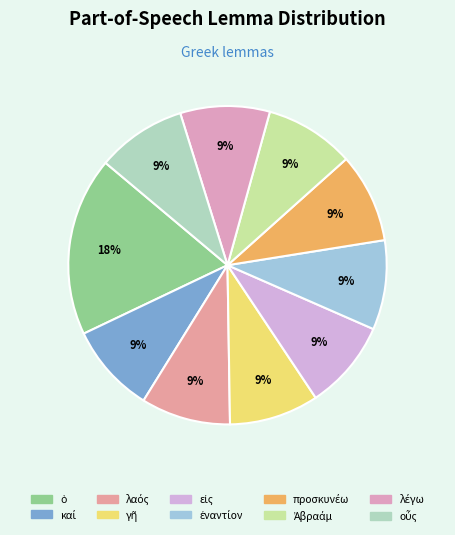

How many segments does this pie chart have?

10